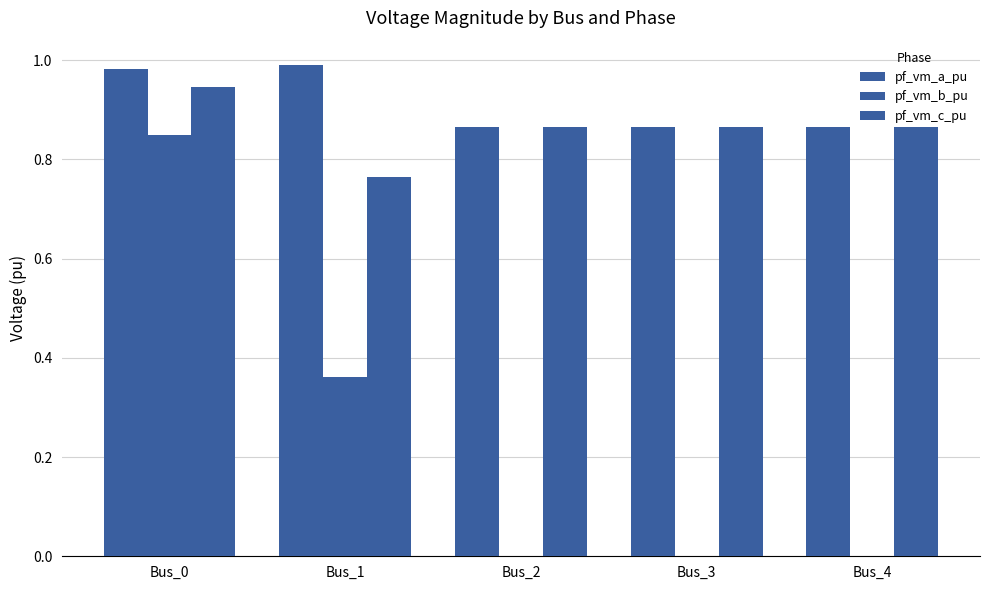

How many groups of bars are there?

5